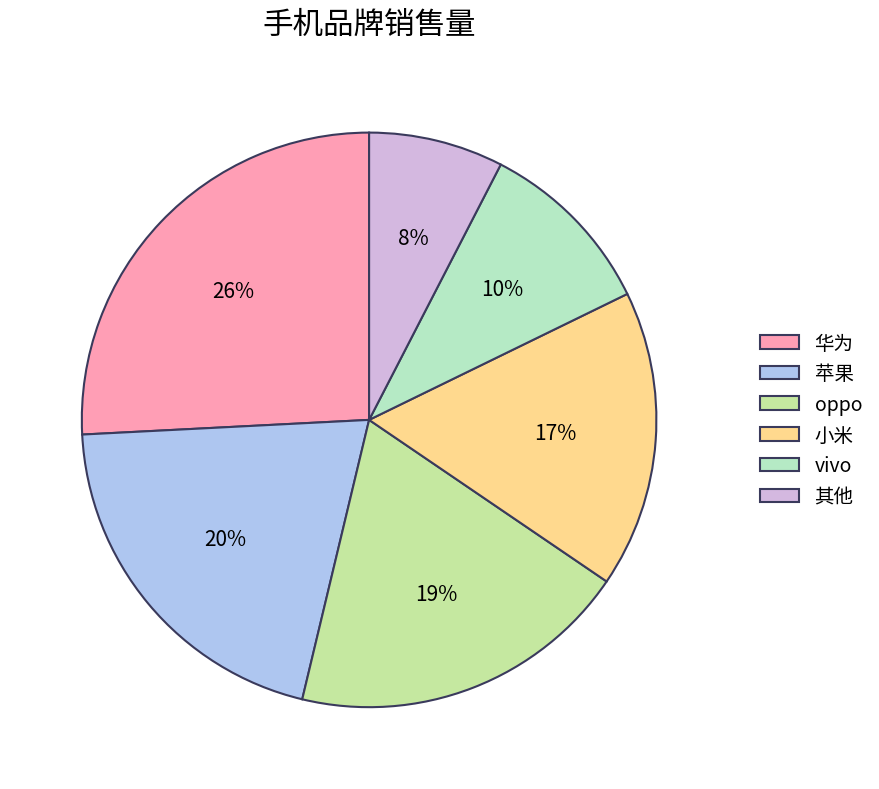

Is there a majority slice in this chart?

No